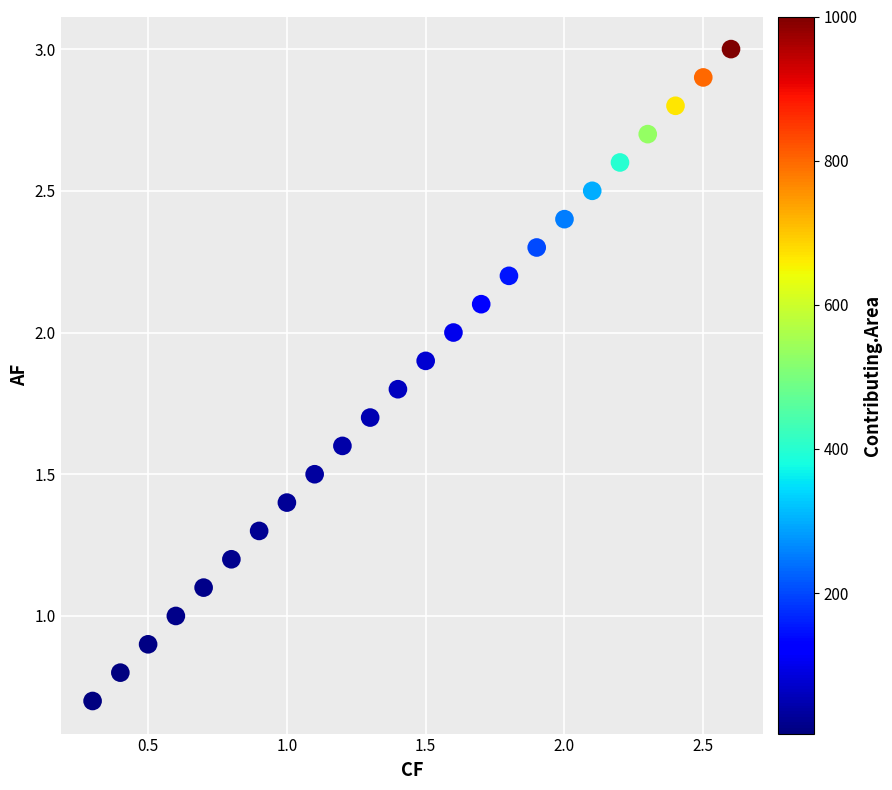

What is the range of Y values (max minus min)?

2.3